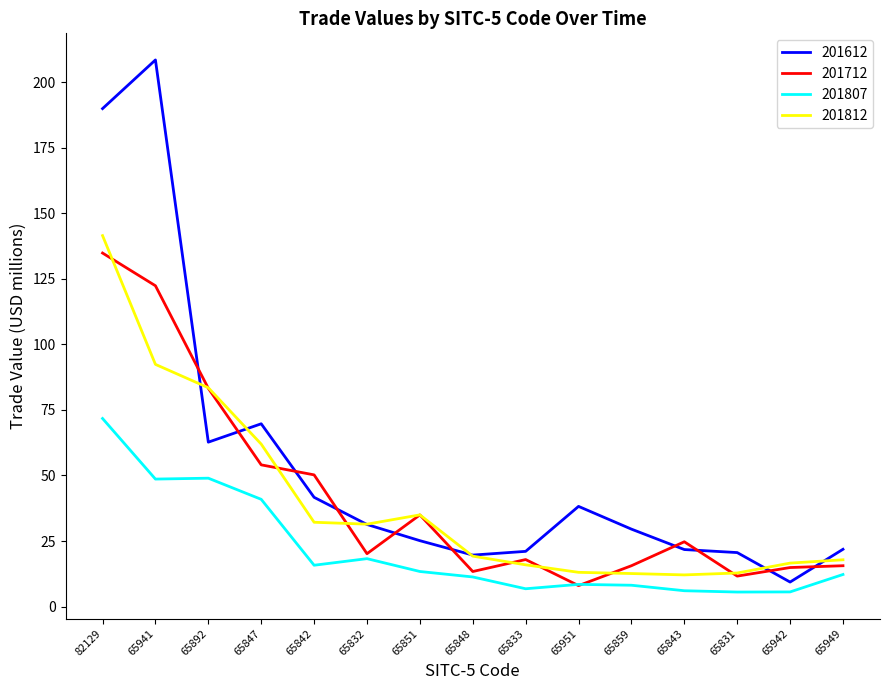

The value of 201807 at 65941 is 86.5. True or false?

False